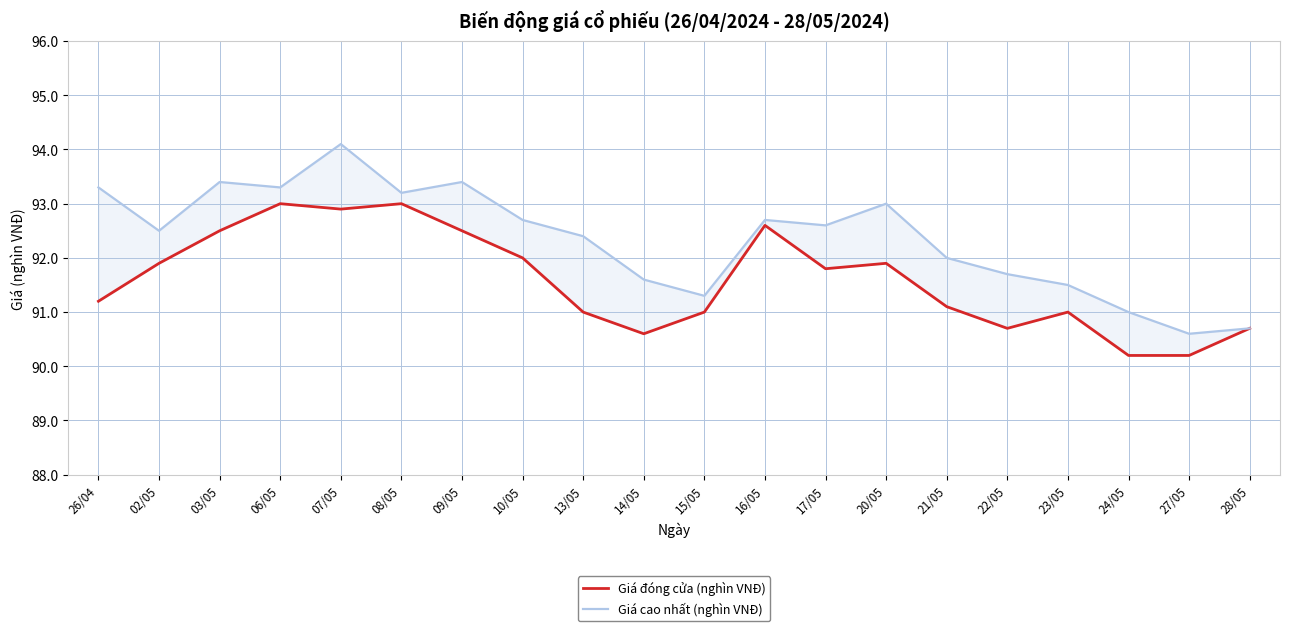

Reading left to right, what are all the values shown in this chart?

Giá đóng cửa (nghìn VNĐ): 26/04=91.2	02/05=91.9	03/05=92.5	06/05=93.0	07/05=92.9	08/05=93.0	09/05=92.5	10/05=92.0	13/05=91.0	14/05=90.6	15/05=91.0	16/05=92.6	17/05=91.8	20/05=91.9	21/05=91.1	22/05=90.7	23/05=91.0	24/05=90.2	27/05=90.2	28/05=90.7
Giá cao nhất (nghìn VNĐ): 26/04=93.3	02/05=92.5	03/05=93.4	06/05=93.3	07/05=94.1	08/05=93.2	09/05=93.4	10/05=92.7	13/05=92.4	14/05=91.6	15/05=91.3	16/05=92.7	17/05=92.6	20/05=93.0	21/05=92.0	22/05=91.7	23/05=91.5	24/05=91.0	27/05=90.6	28/05=90.7